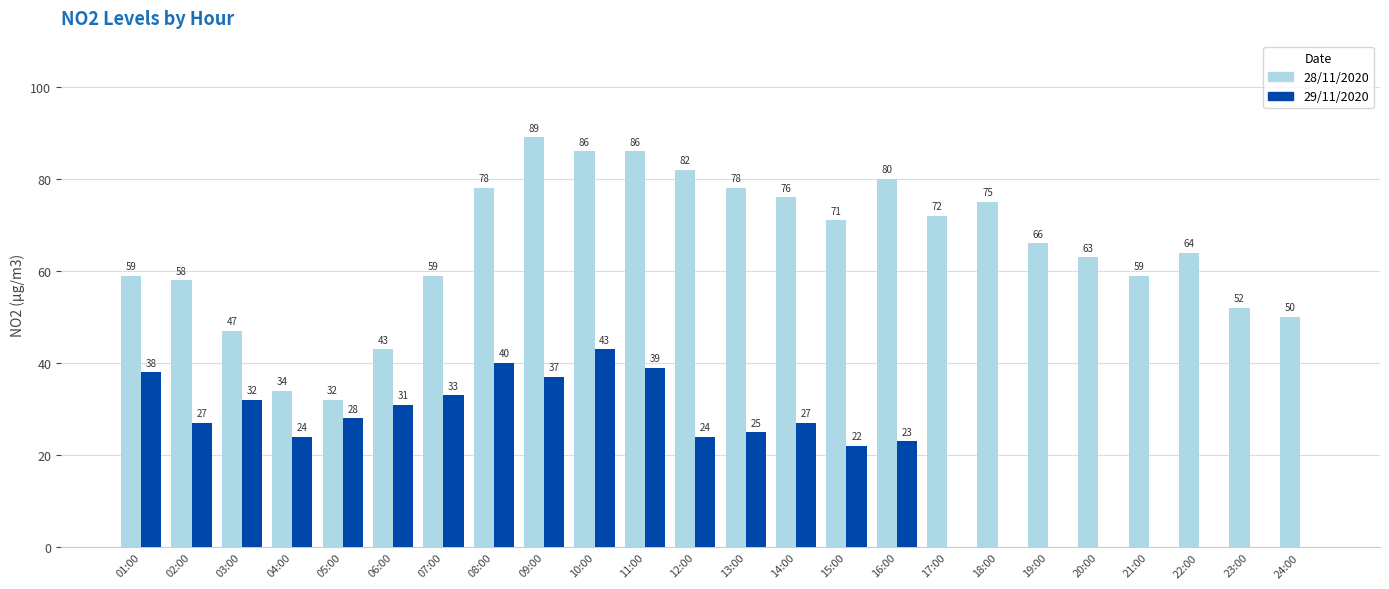

What is the sum of the 28/11/2020 values at 18:00 and 24:00?

125